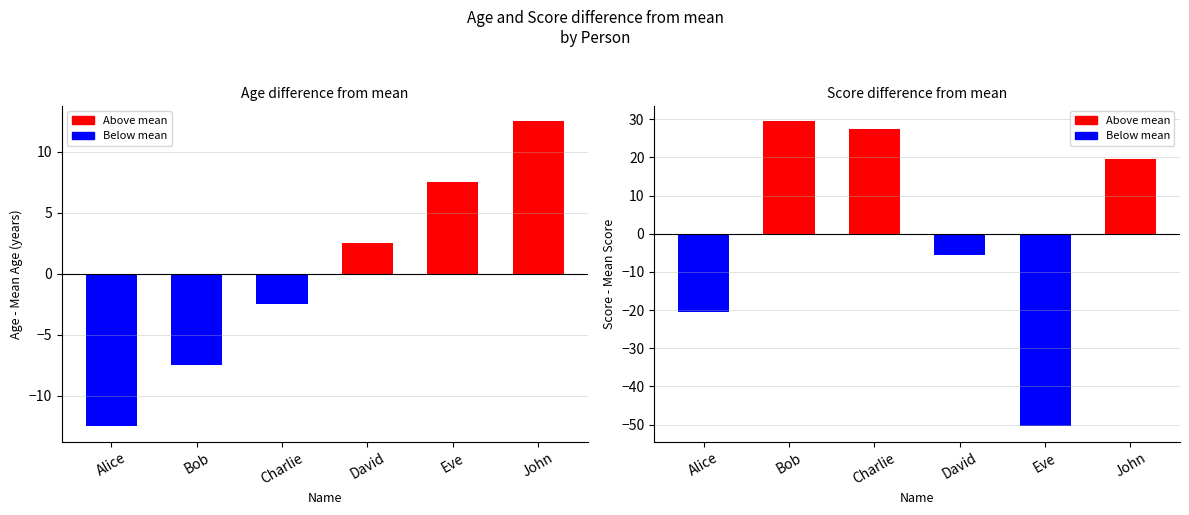

Between Bob and Eve, which is larger?

Eve